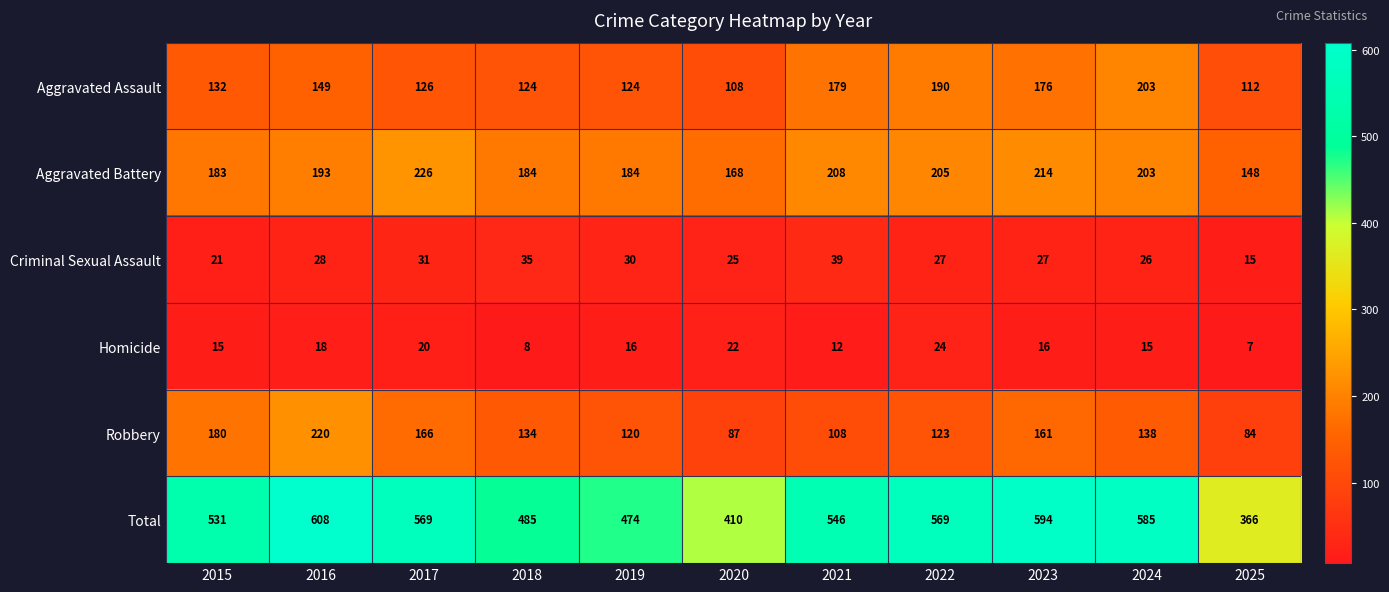

What is the sum of all Aggravated Battery values?

2116